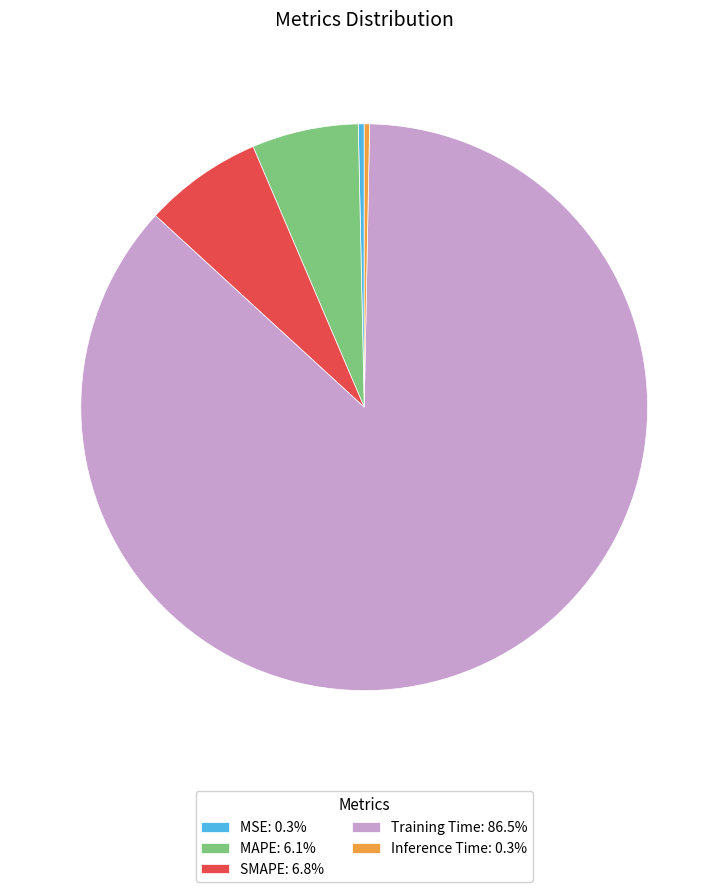

Count the number of slices in the pie.

5